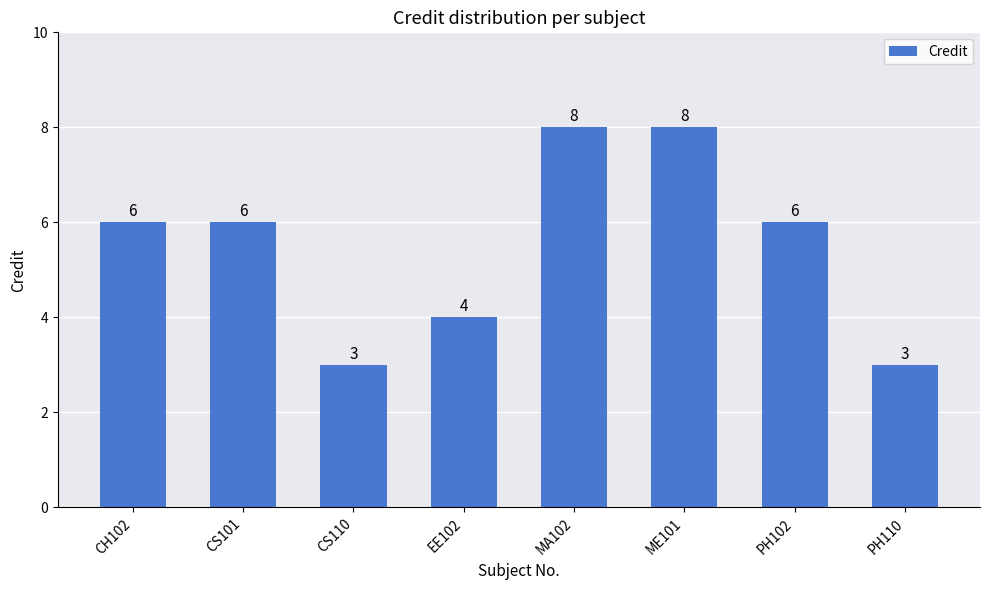

What value does the data have at CS101?

6